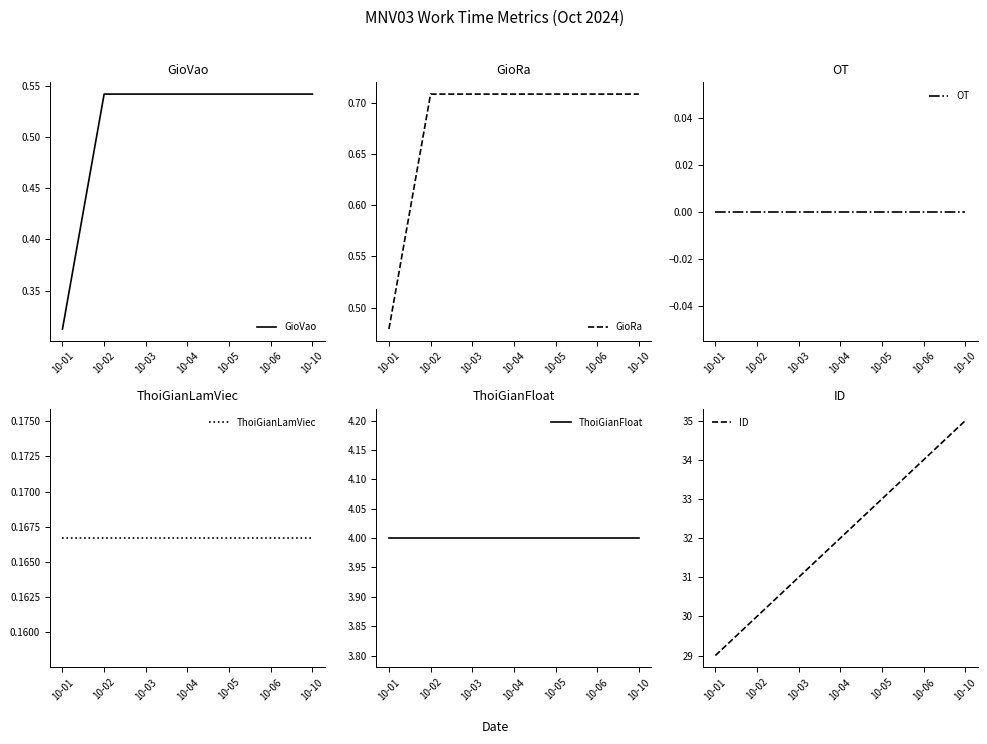

At how many categories does at least one series exceed 2?

7